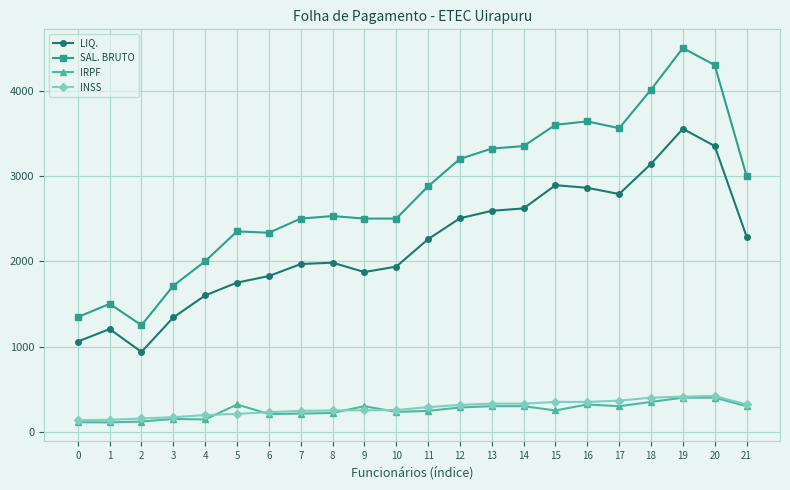

True or false: LIQ. has more than 0 interior local peaks.

True